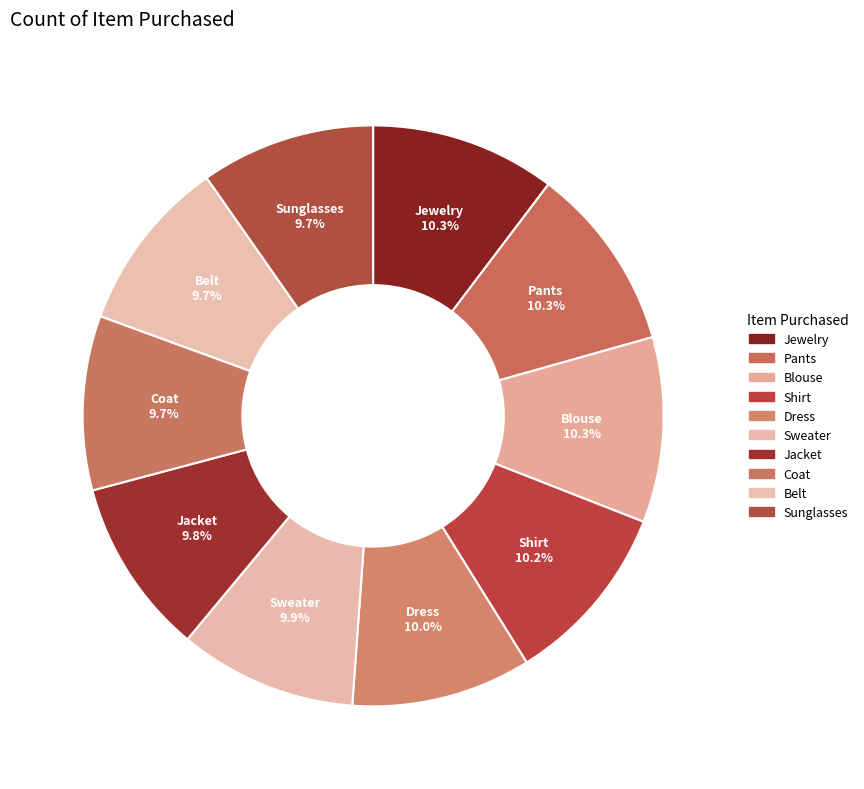

Combined, do Jacket and Jewelry account for over 50%?

No